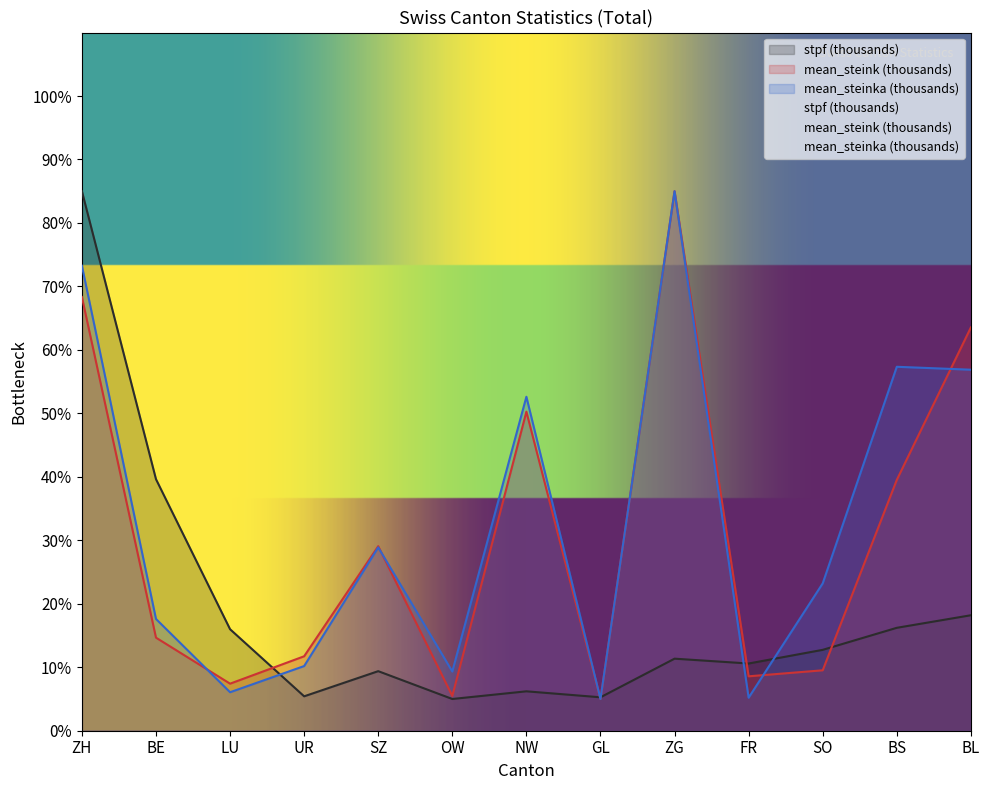

Between which two adjacent categories do stpf (thousands) and mean_steinka (thousands) first intersect?

LU and UR